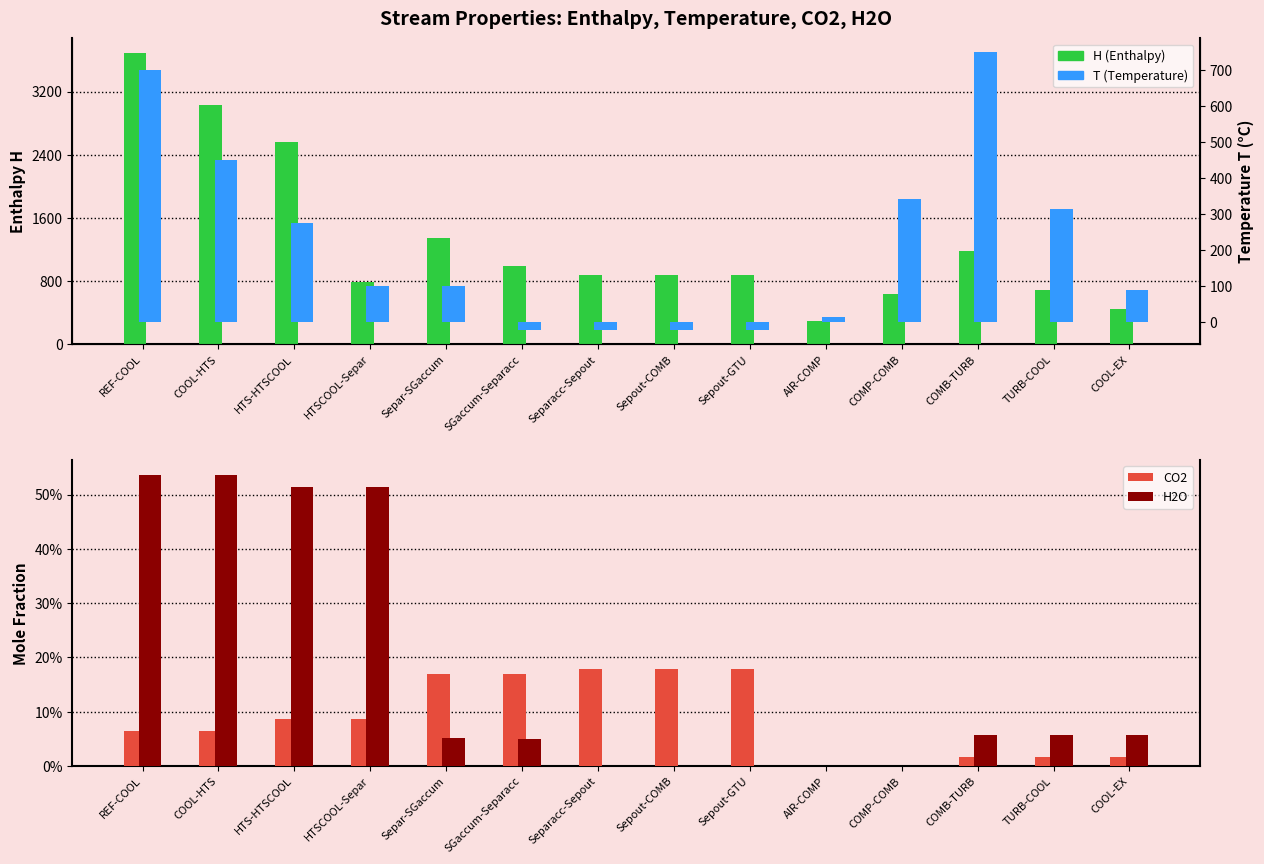

At which category does the chart reach its minimum across all series?

SGaccum-Separacc